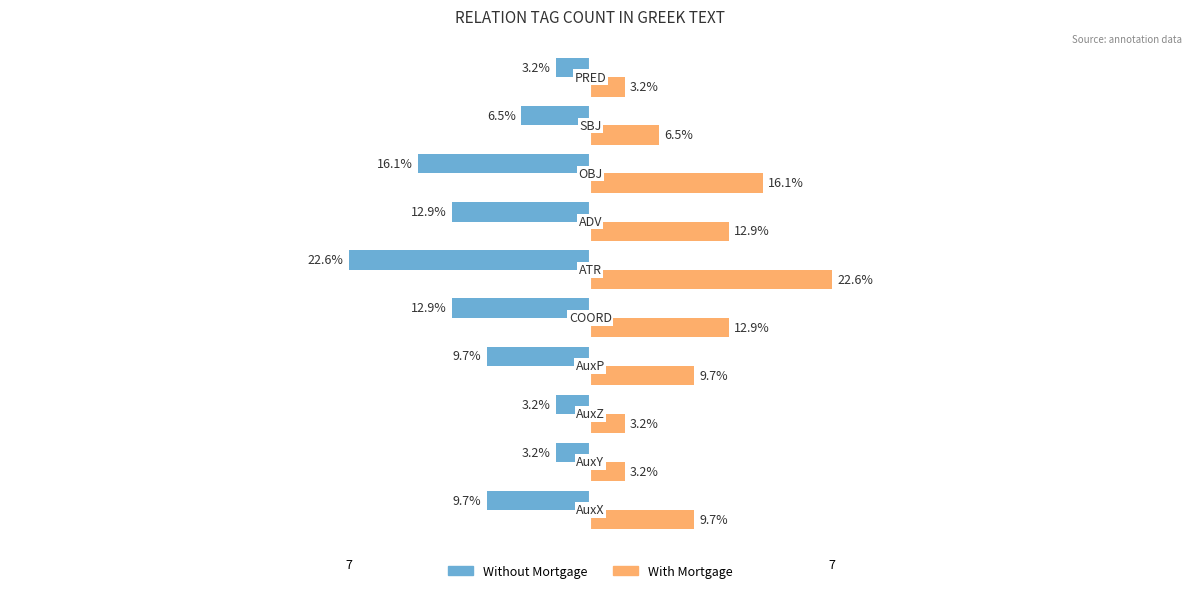

What are all the series names shown in the legend?

Without Mortgage, With Mortgage